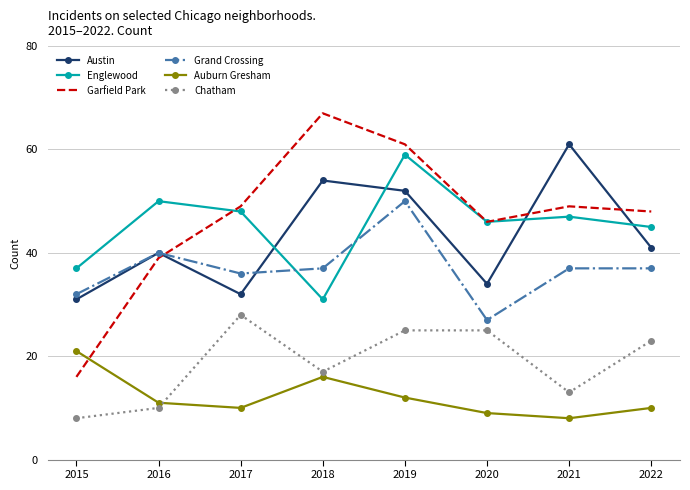

What is the minimum value for Grand Crossing?

27